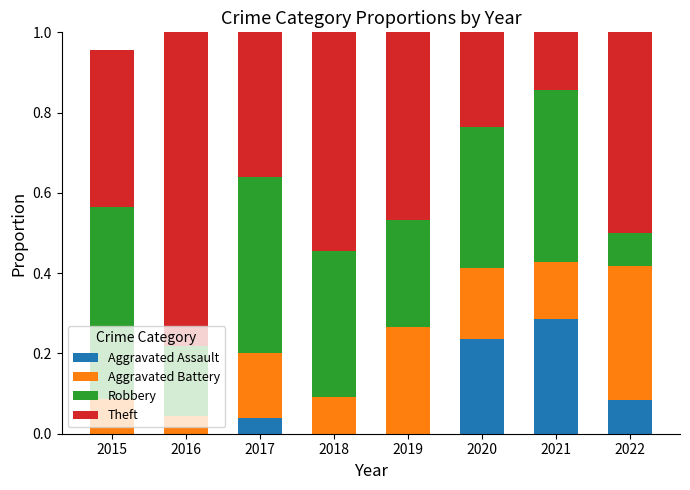

At which label does Aggravated Assault reach its peak?

2021